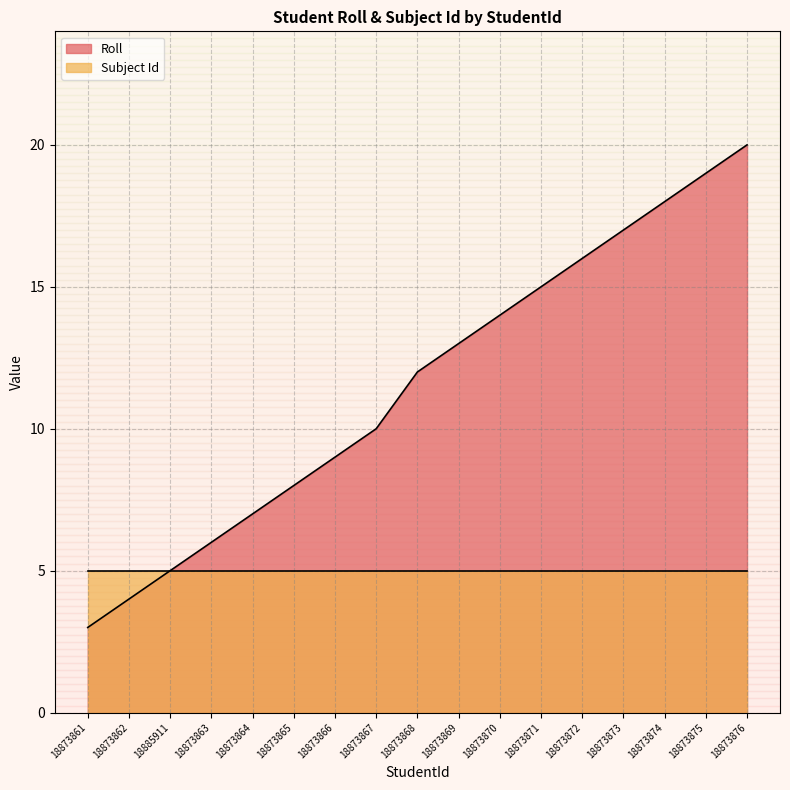

What is the change in value from 18873862 to 18873866?

+5